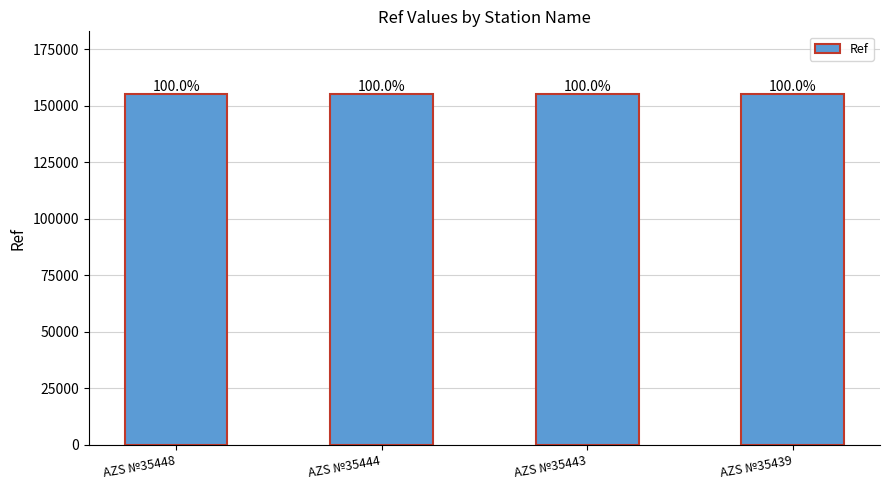

Does the chart contain any negative values?

No